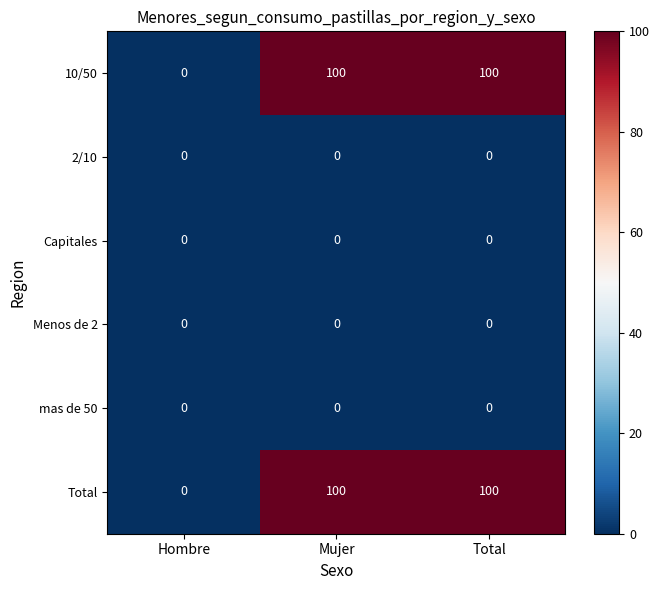

What is the maximum value for Total?

100